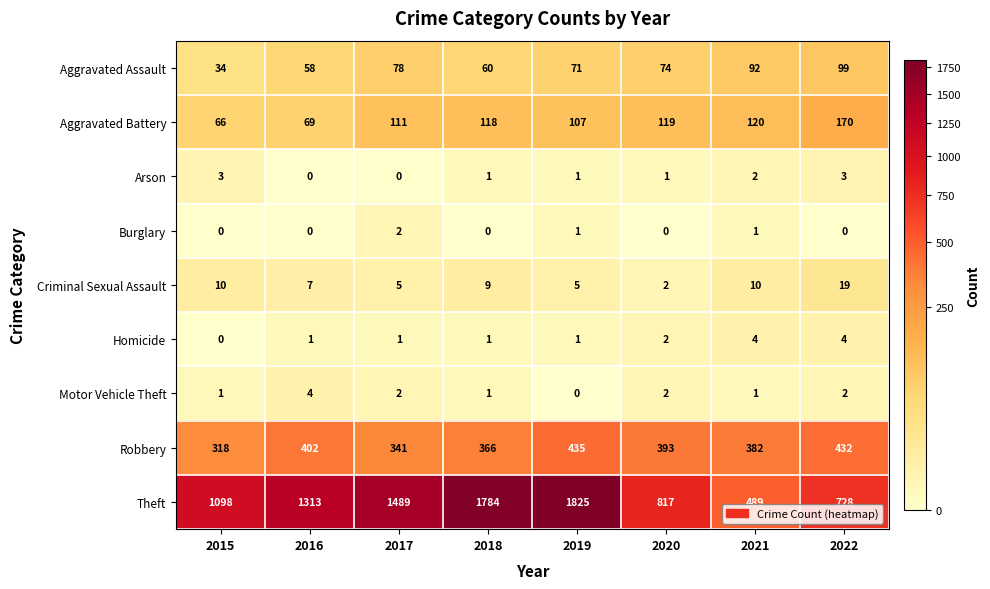

What is the total value across all series at 2020?

1410